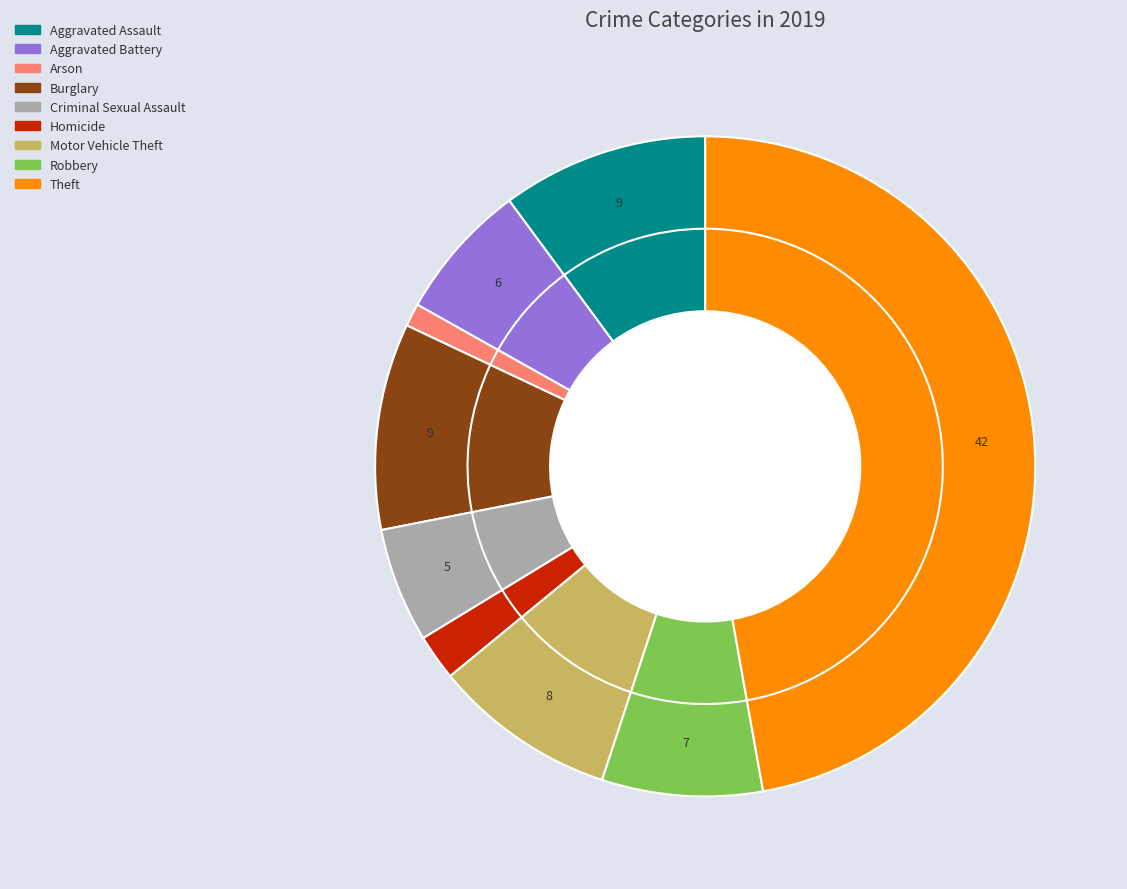

True or false: Aggravated Battery accounts for 7% of the total.

True